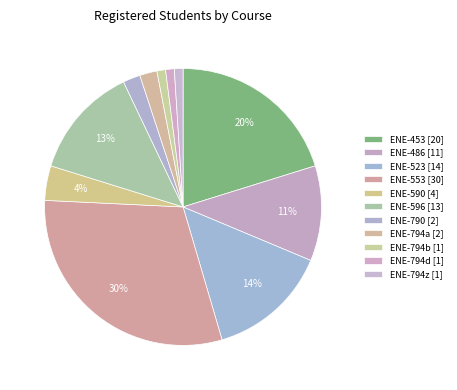

How many slices are in this pie chart?

11